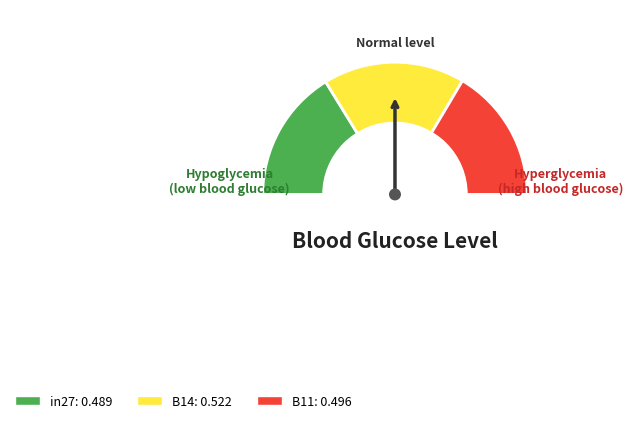

True or false: in27 accounts for 44% of the total.

False